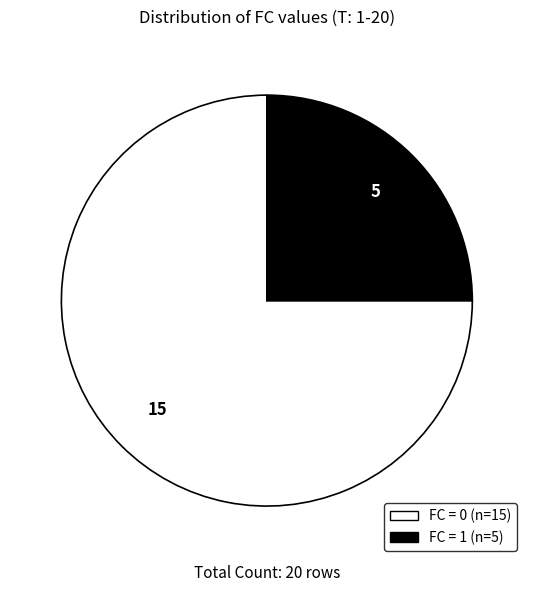

Does any single category account for the majority?

Yes